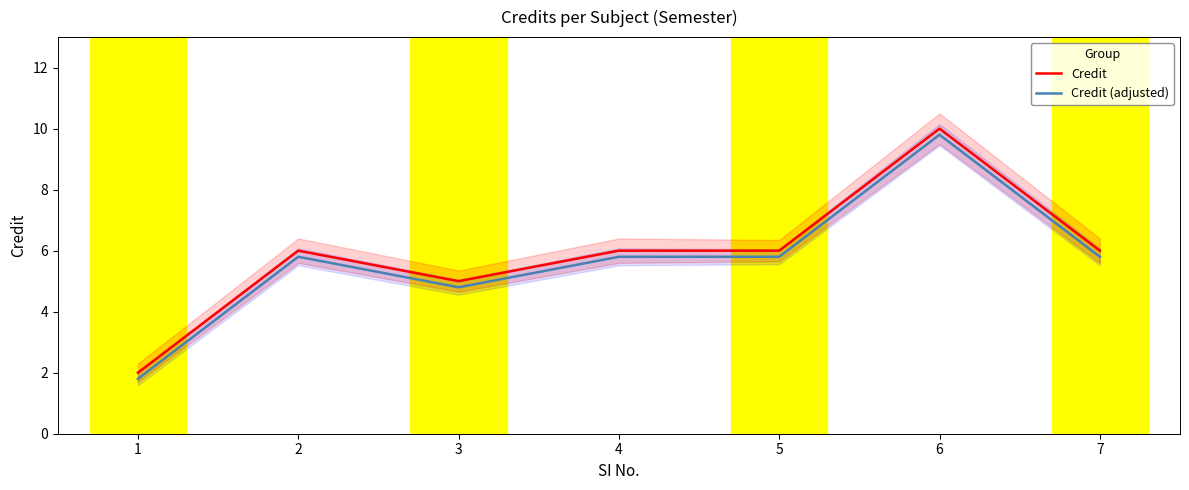

At how many categories does at least one series exceed 5?

5